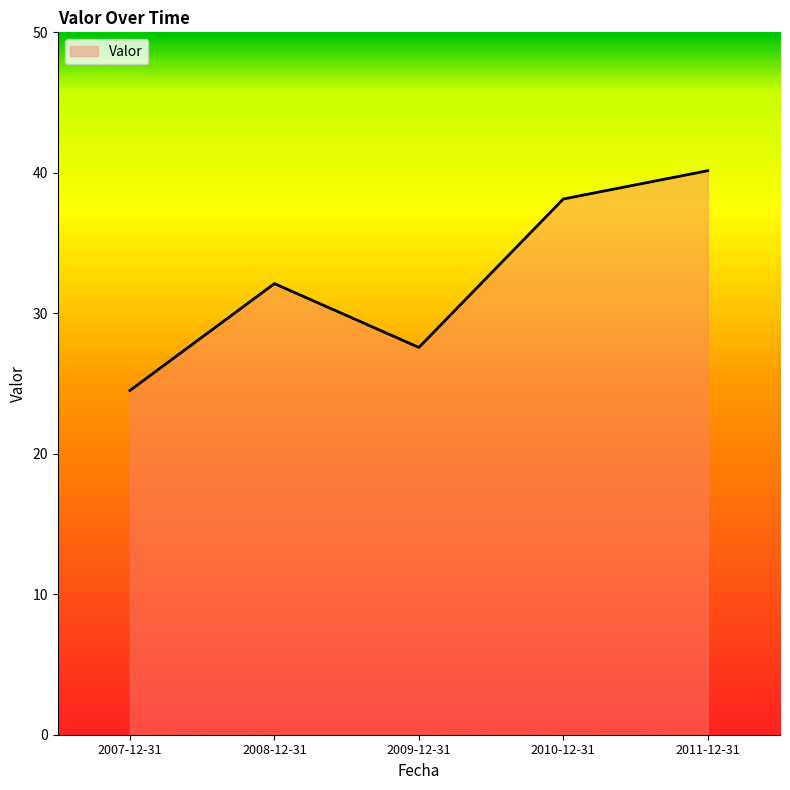

The value at 2011-12-31 is 66.8. True or false?

False